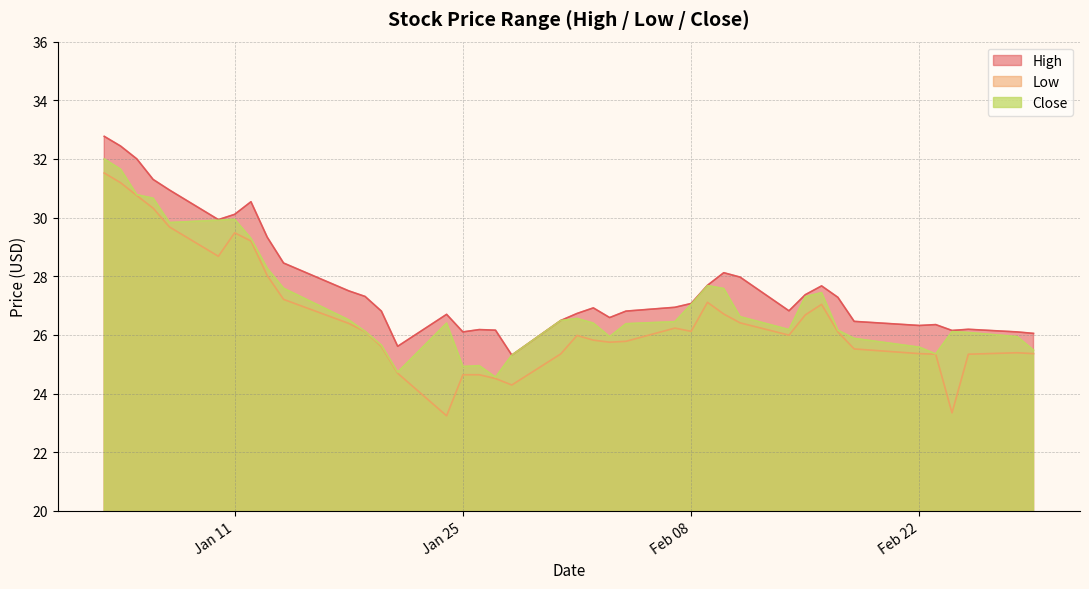

Reading right to left, what are all the values shown in this chart?

High: 26.1	26.1	26.2	26.1	26.4	26.3	26.5	27.3	27.7	27.4	26.8	28.0	28.1	27.7	27.1	26.9	26.8	26.6	26.9	26.7	26.5	25.3	26.2	26.2	26.1	26.7	25.6	26.8	27.3	27.5	28.4	29.3	30.5	30.1	29.9	30.9	31.3	32.0	32.4	32.8
Low: 25.4	25.4	25.3	23.3	25.3	25.4	25.5	26.1	27.0	26.7	26.0	26.4	26.7	27.1	26.1	26.2	25.8	25.8	25.8	26.0	25.4	24.3	24.5	24.6	24.6	23.2	24.7	25.6	26.1	26.4	27.2	28.0	29.2	29.5	28.7	29.7	30.3	30.8	31.2	31.5
Close: 25.5	25.9	26.1	26.1	25.4	25.6	25.9	26.2	27.4	27.3	26.2	26.6	27.6	27.7	27.0	26.4	26.4	25.9	26.4	26.6	26.5	25.3	24.6	24.9	24.9	26.4	24.7	25.6	26.1	26.5	27.6	28.3	29.3	29.9	29.9	29.8	30.7	30.8	31.6	32.0